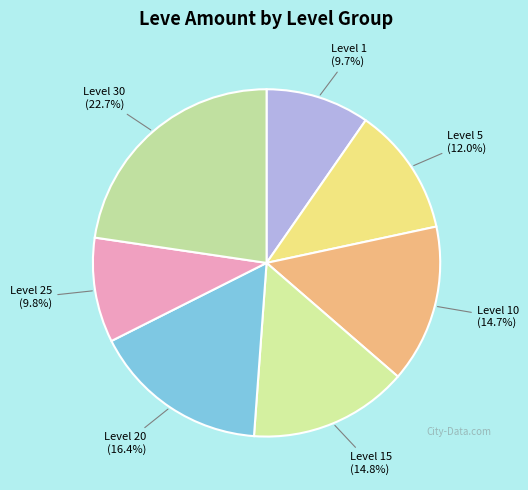

To the nearest percent, what is the difference between the largest and smallest slice percentages?

13%